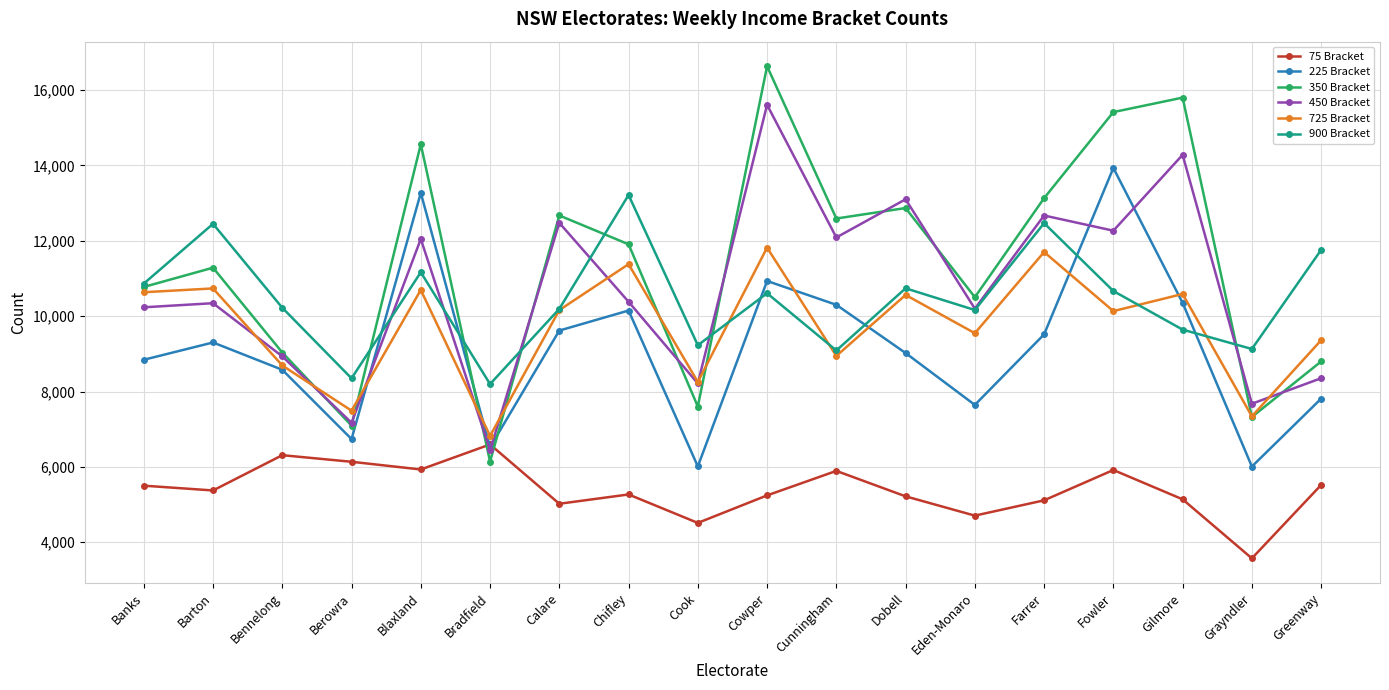

True or false: 350 Bracket has a value of 11286 at Barton.

True